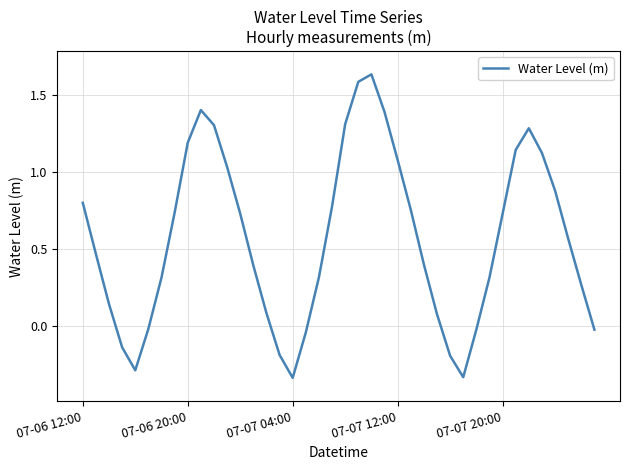

Reading left to right, transcribe all the data shown in this chart.

0.8	0.5	0.1	-0.1	-0.3	-0.0	0.3	0.7	1.2	1.4	1.3	1.0	0.7	0.4	0.1	-0.2	-0.3	-0.0	0.3	0.8	1.3	1.6	1.6	1.4	1.1	0.8	0.4	0.1	-0.2	-0.3	-0.0	0.3	0.7	1.1	1.3	1.1	0.9	0.6	0.3	-0.0